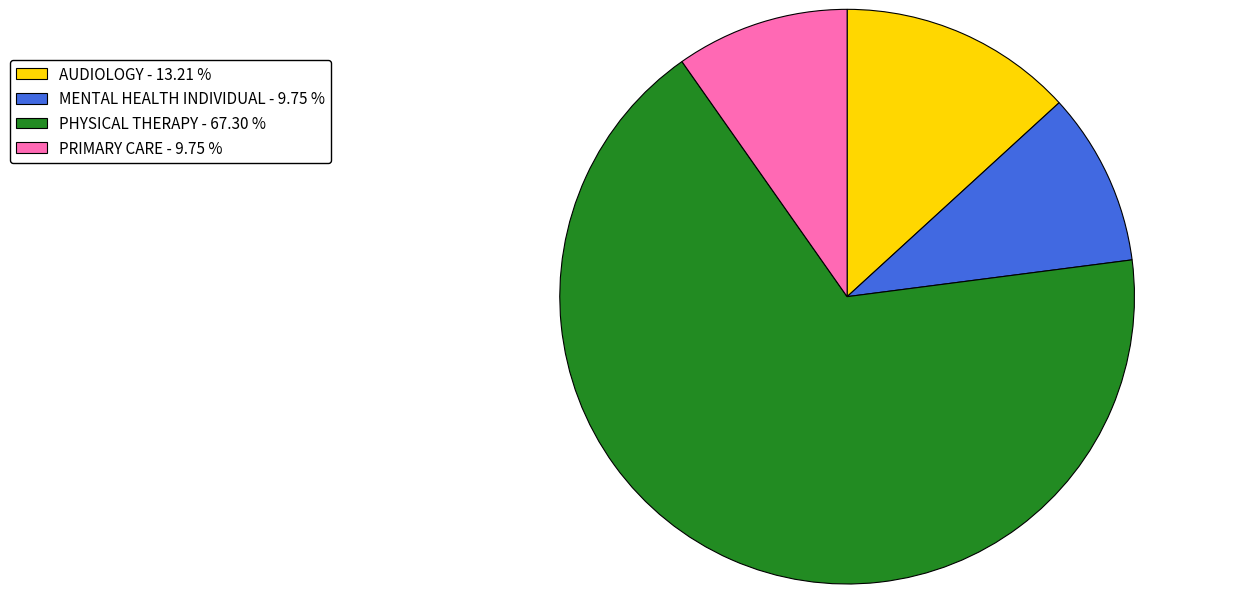

Which has a higher value, MENTAL HEALTH INDIVIDUAL - 9.75 % or PHYSICAL THERAPY - 67.30 %?

PHYSICAL THERAPY - 67.30 %